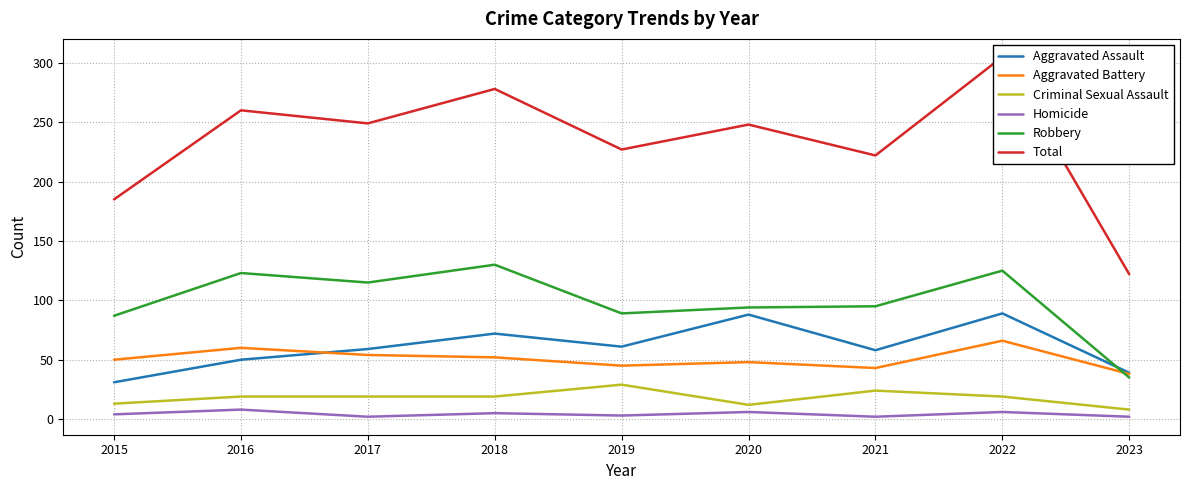

At which label is Criminal Sexual Assault closest to 18?

2016